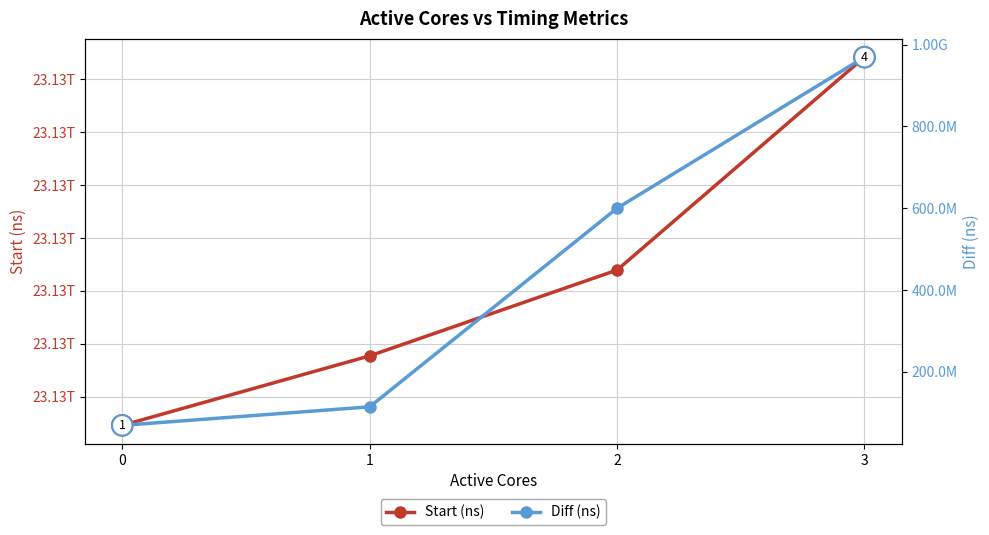

The Start (ns) series shows 23131882871745 at 3. True or false?

True